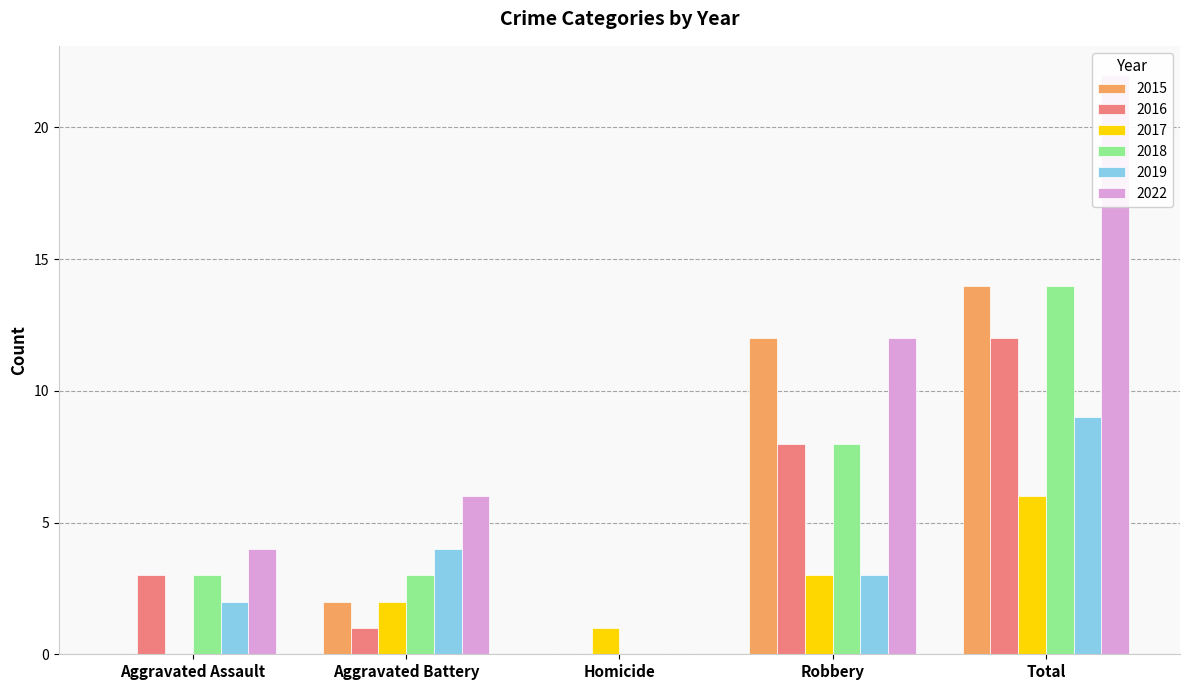

List the series in order of their peak value, highest first.

2022, 2015, 2018, 2016, 2019, 2017